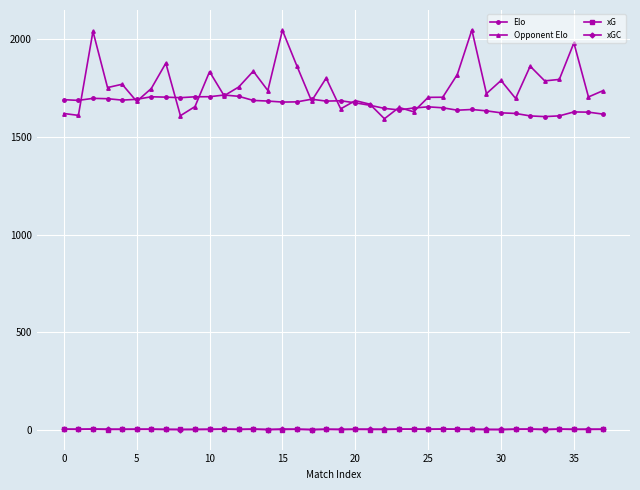

What is the value of the Opponent Elo point at the 19th from the left?

1801.5